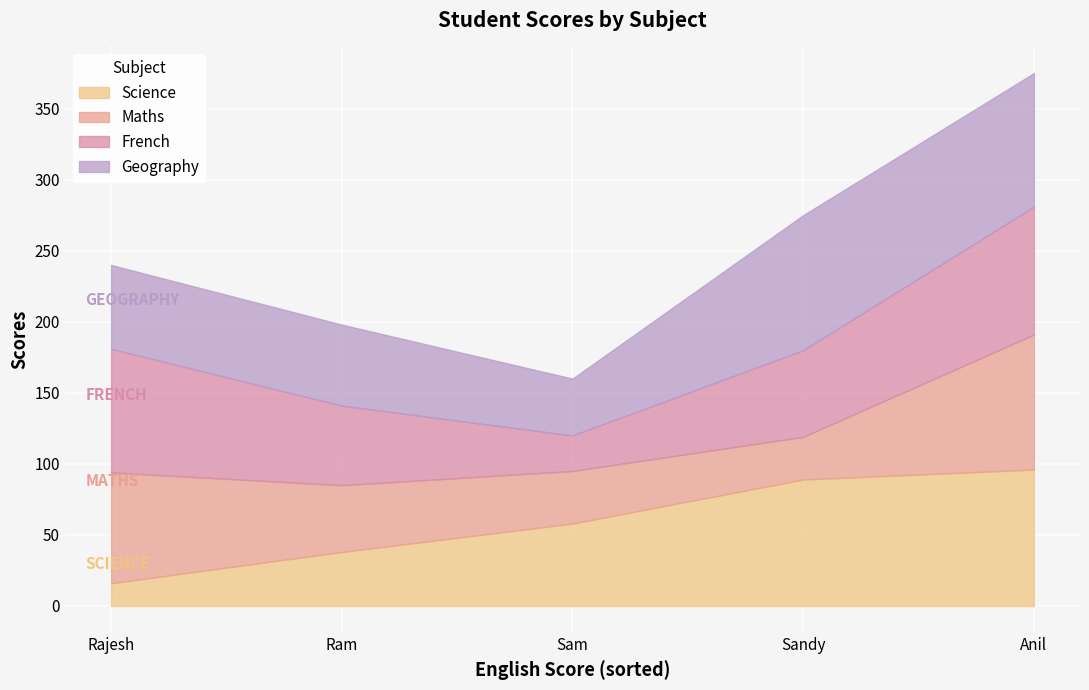

What is the difference between the maximum and second lowest values in the Science series?

58